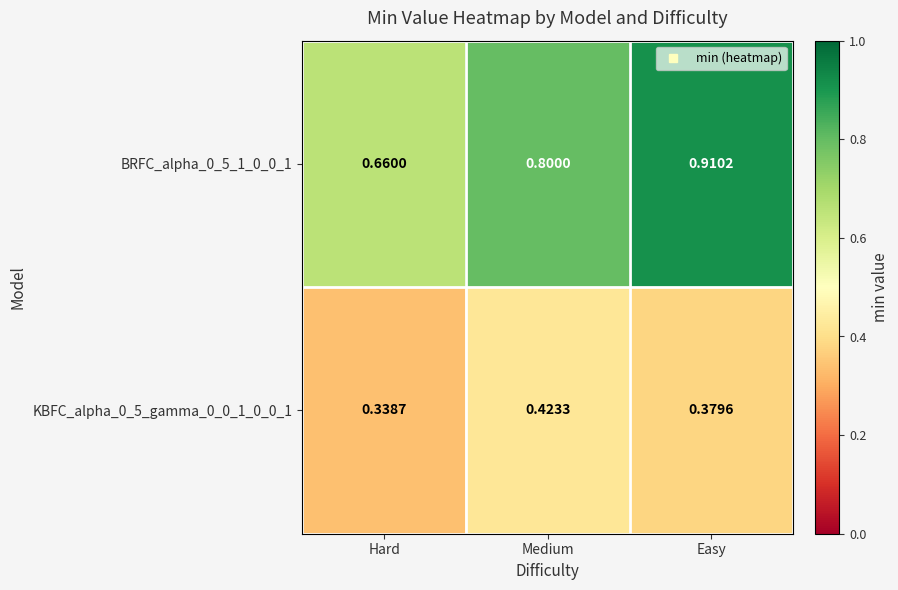

List the series in order of their peak value, highest first.

BRFC_alpha_0_5_1_0_0_1, KBFC_alpha_0_5_gamma_0_0_1_0_0_1